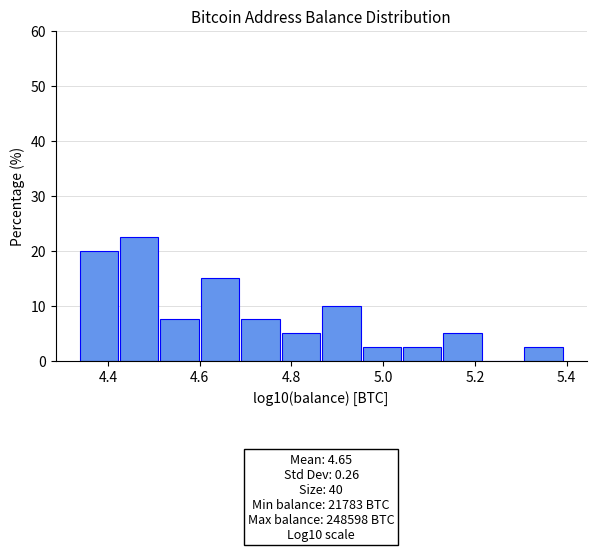

Which range on the x-axis has the tallest bar?

4.42 to 4.52